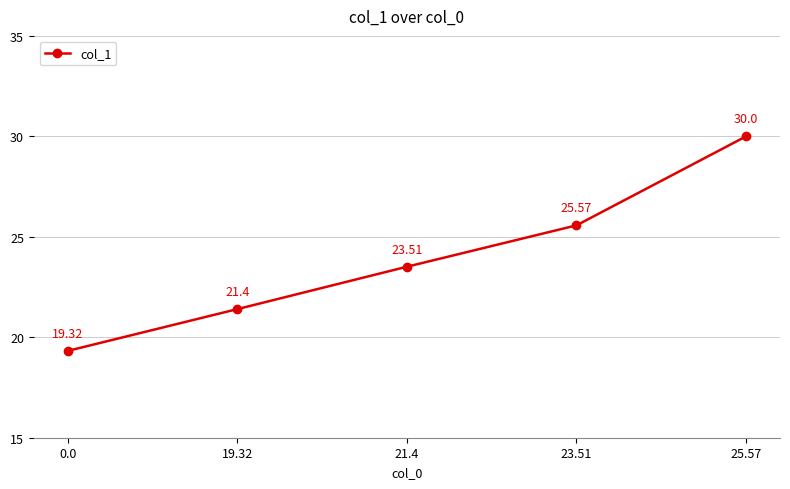

True or false: the data has more than 2 interior local peaks.

False